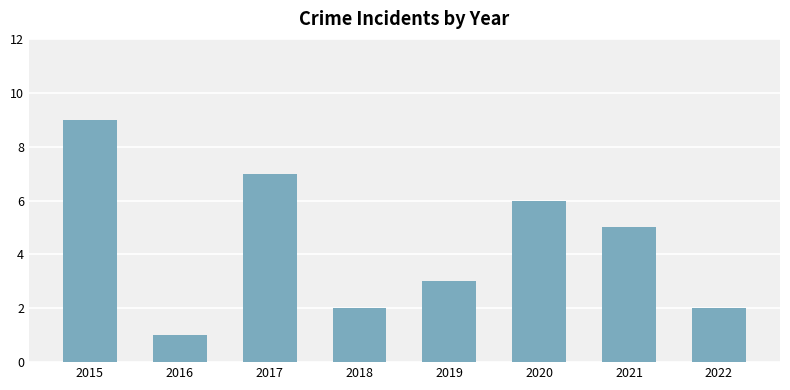

Reading left to right, list all the values displayed in this chart.

9	1	7	2	3	6	5	2